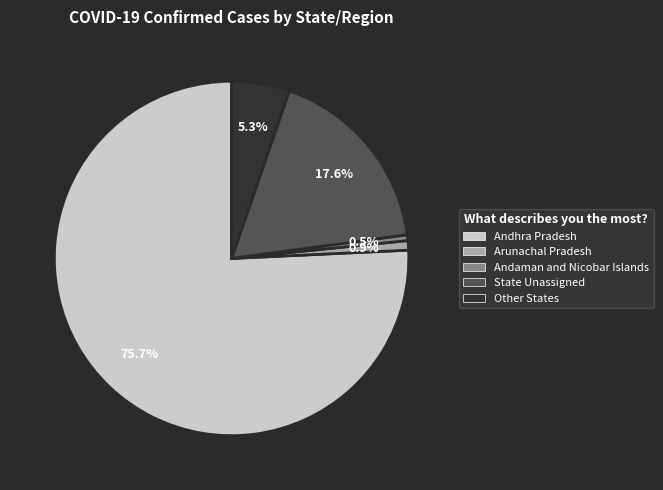

Between State Unassigned and Andaman and Nicobar Islands, which is larger?

State Unassigned